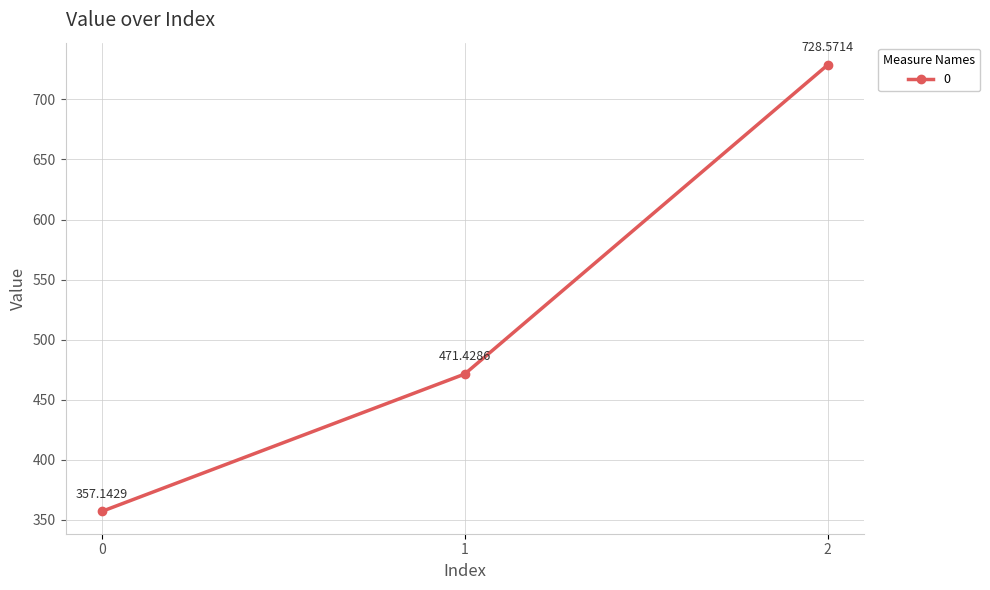

Does the chart display data point markers on the line(s)?

Yes